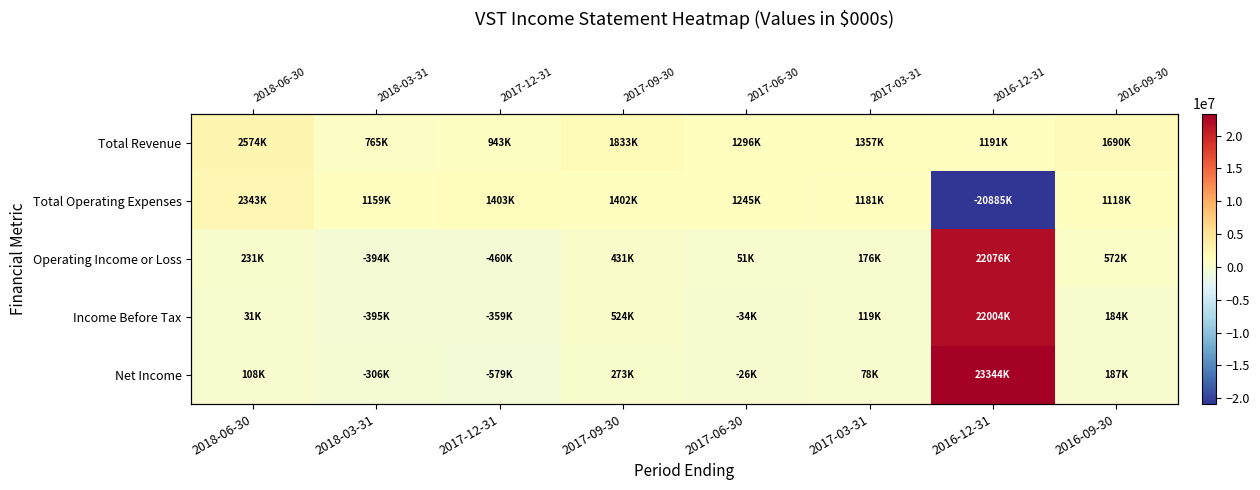

What is the spread (max minus min) of values at 2017-12-31?

1982000